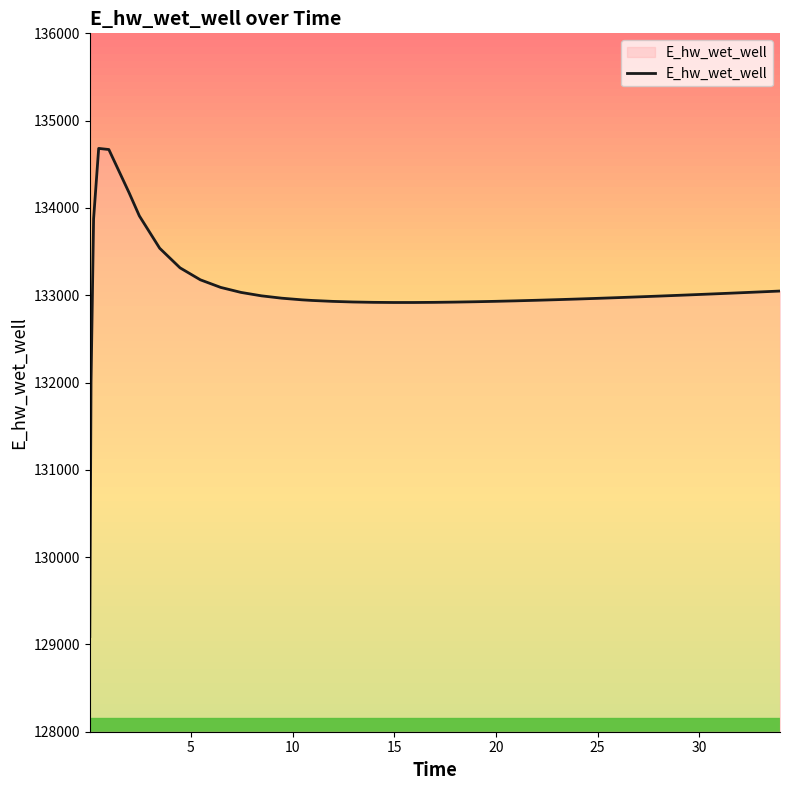

What is the difference between the maximum and minimum values?

5591.5